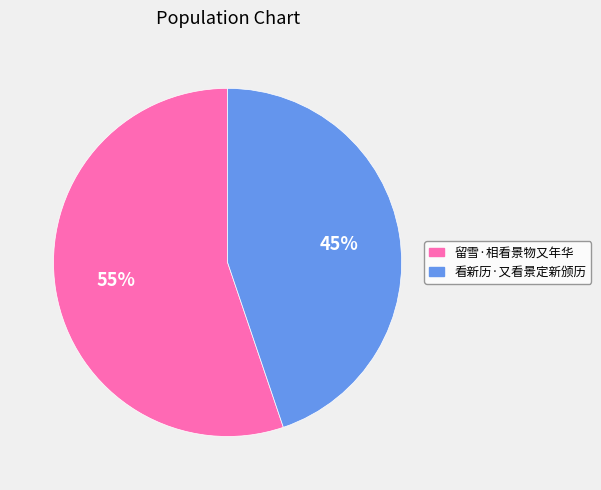

Is 留雪·相看景物又年华 the majority of the pie?

Yes